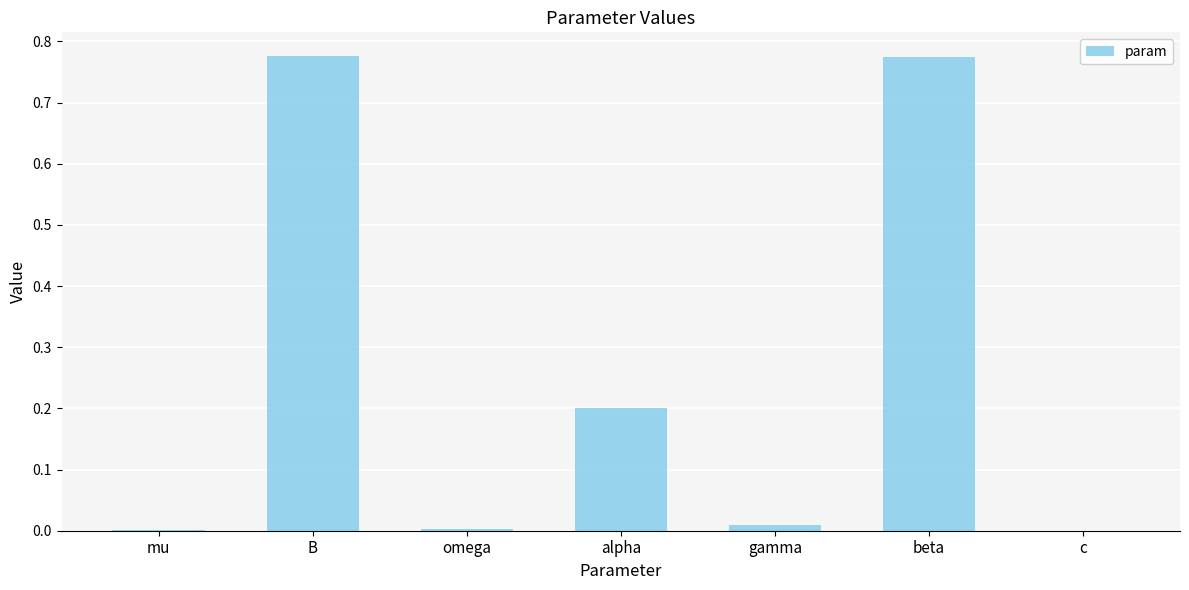

Is it true that the value at c is 0.0?

True